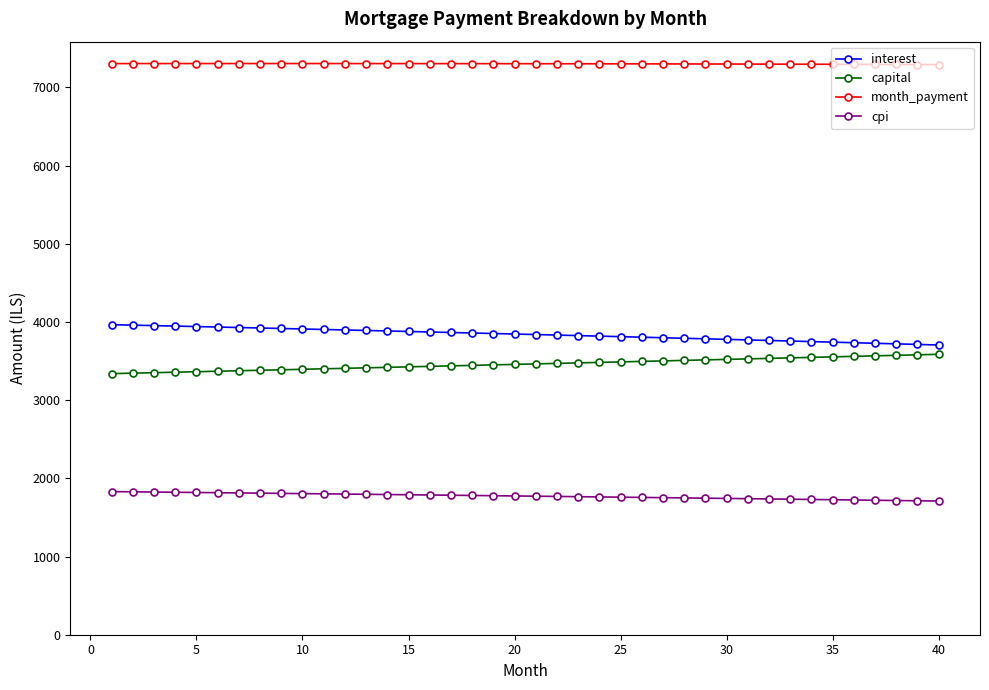

How many categories are shown in the chart?

40